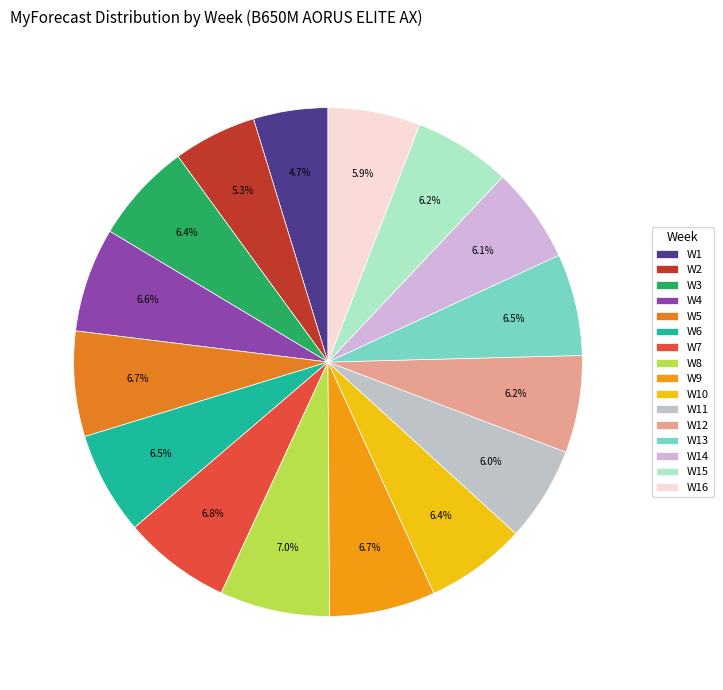

To the nearest percent, what portion does W6 represent?

7%